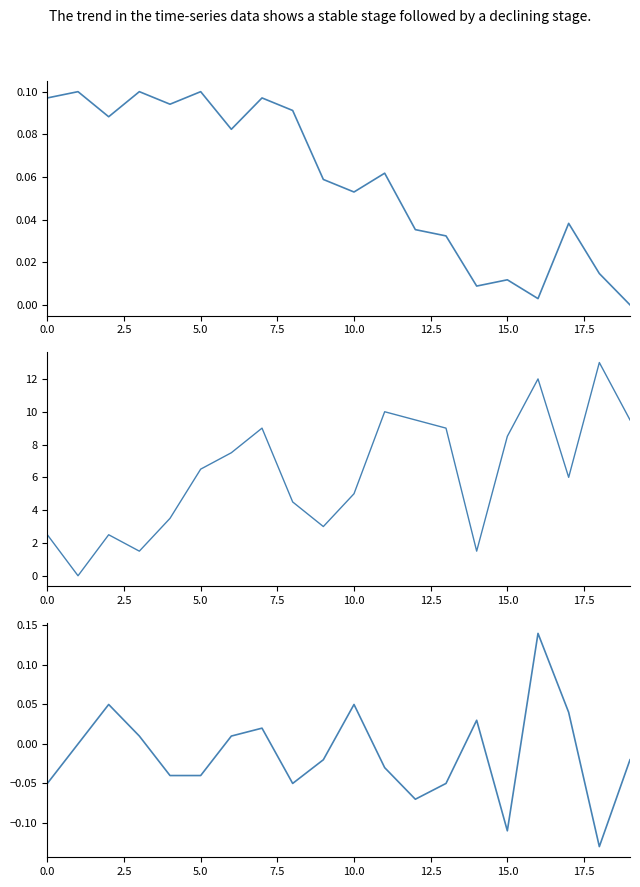

At which label does Open - Close reach its peak?

16